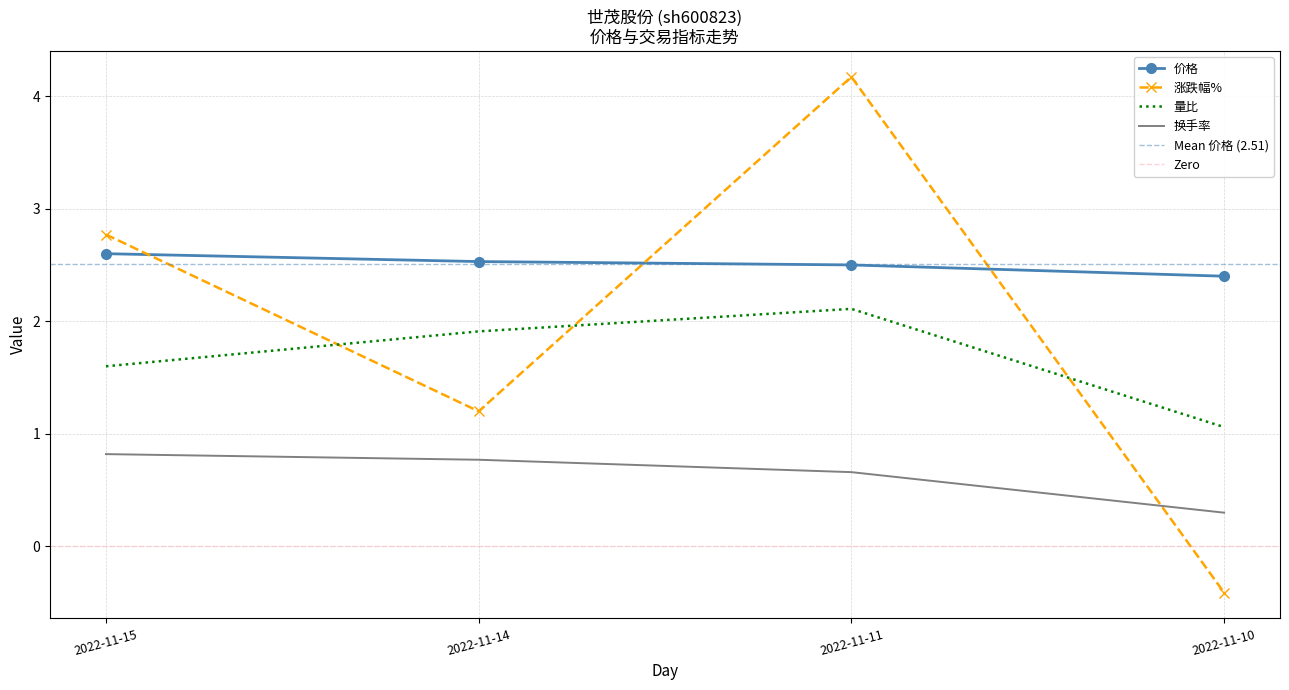

True or false: 量比 and 换手率 cross at least once.

False